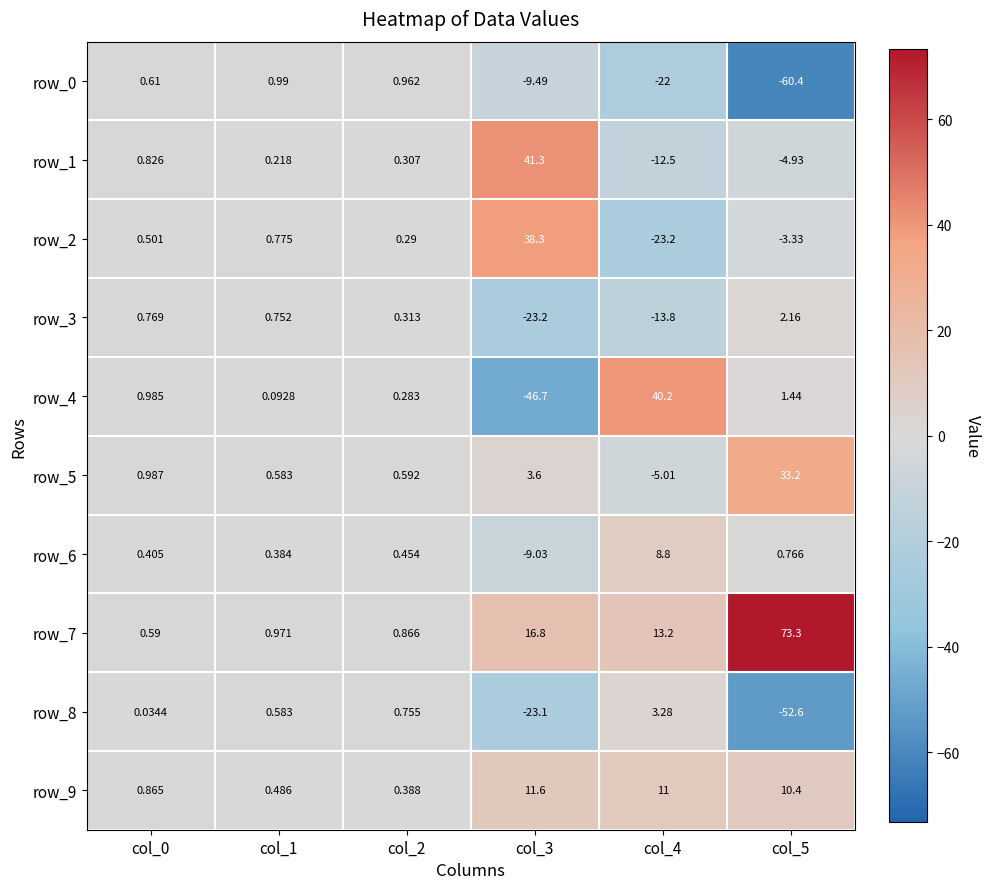

How many values in the row_5 series are below 0?

1